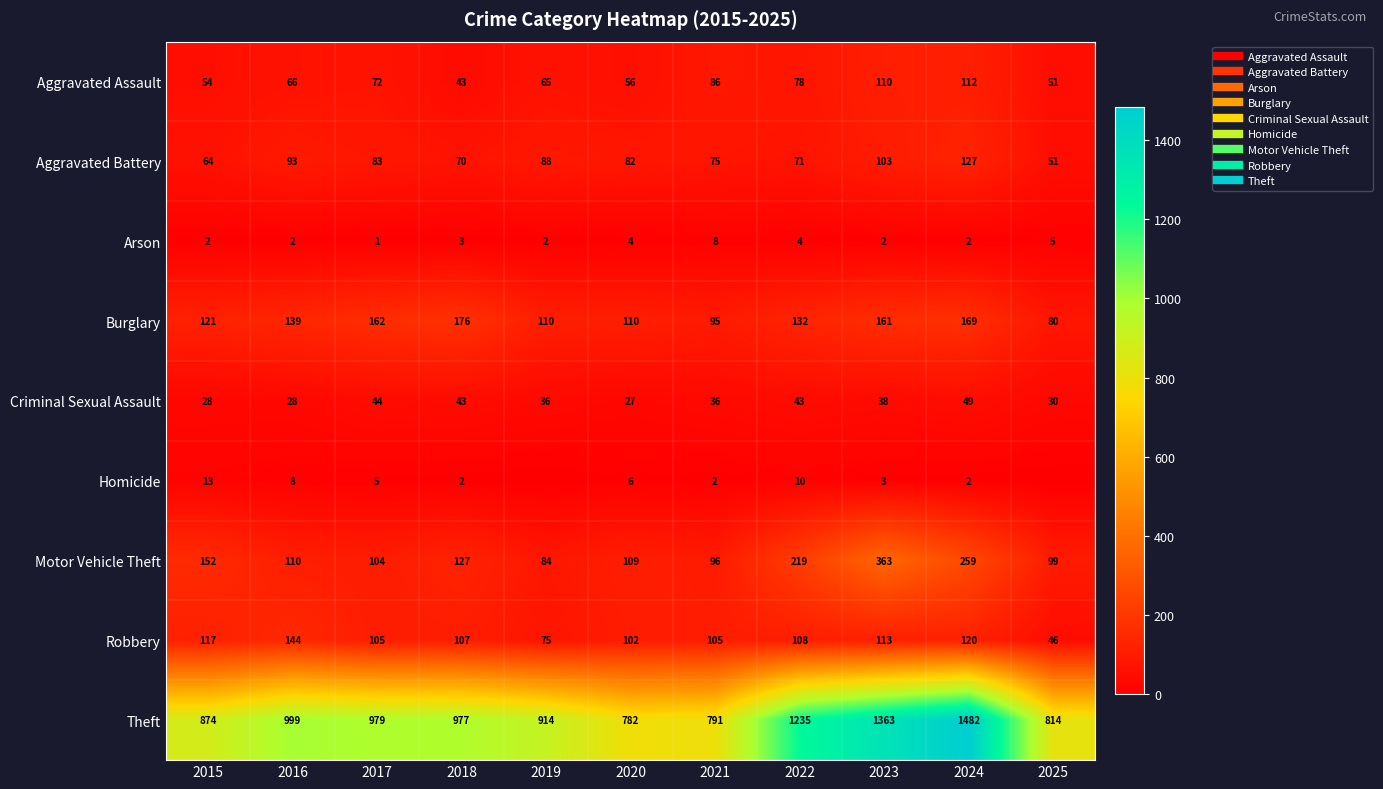

What is the sum of the Homicide values at 2024 and 2021?

4